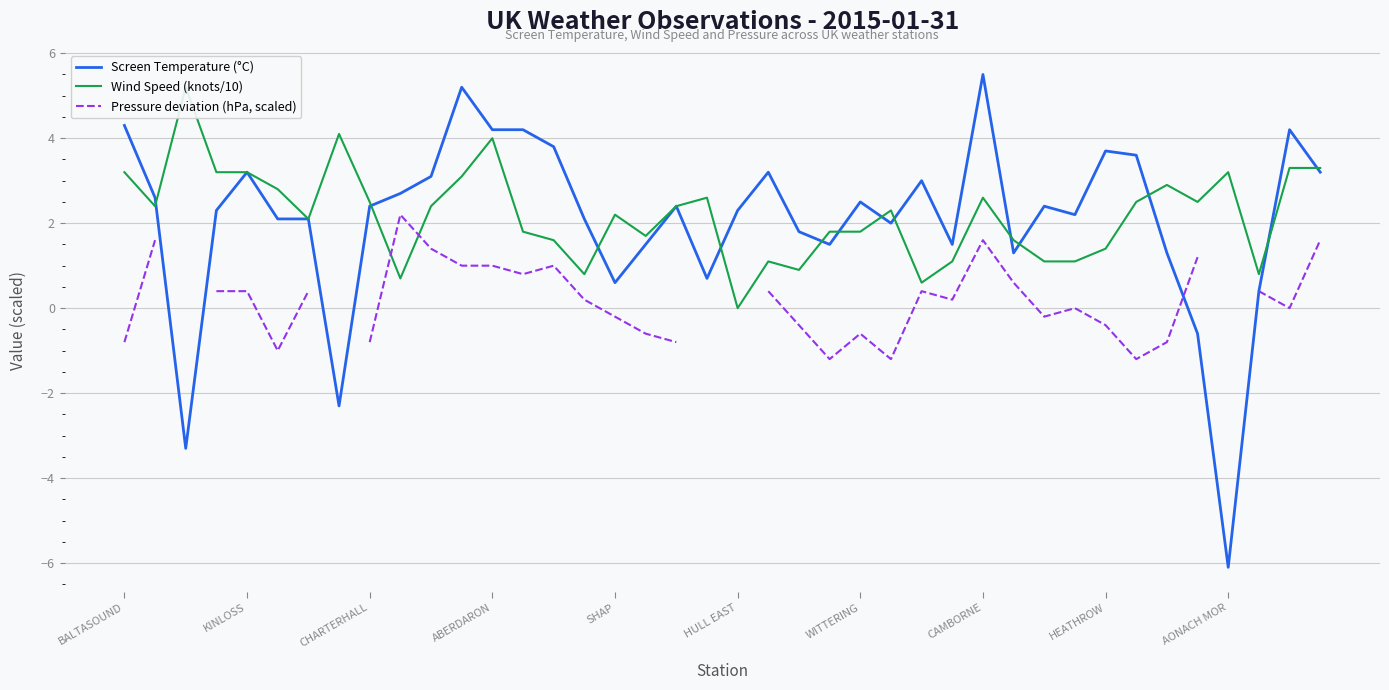

How many interior local peaks does the Wind Speed (knots/10) series have?

10